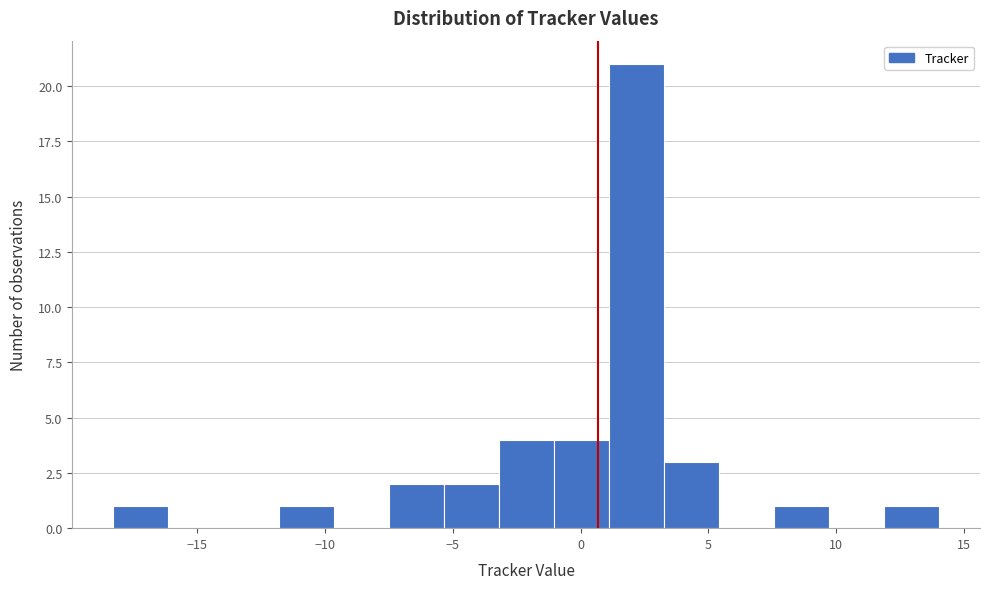

Reading left to right, list every bar in this chart as the range it spans on the x-axis followed by its height. Neither the bar edges nor the heights are printed on the chart, so give them approximately, as read against the axes.

-18.5 to -16.0: 1
-16.0 to -14.0: 0
-14.0 to -12.0: 0
-12.0 to -9.5: 1
-9.5 to -7.5: 0
-7.5 to -5.5: 2
-5.5 to -3.0: 2
-3.0 to -1.0: 4
-1.0 to 1.0: 4
1.0 to 3.0: 21
3.0 to 5.5: 3
5.5 to 7.5: 0
7.5 to 9.5: 1
9.5 to 12.0: 0
12.0 to 14.0: 1